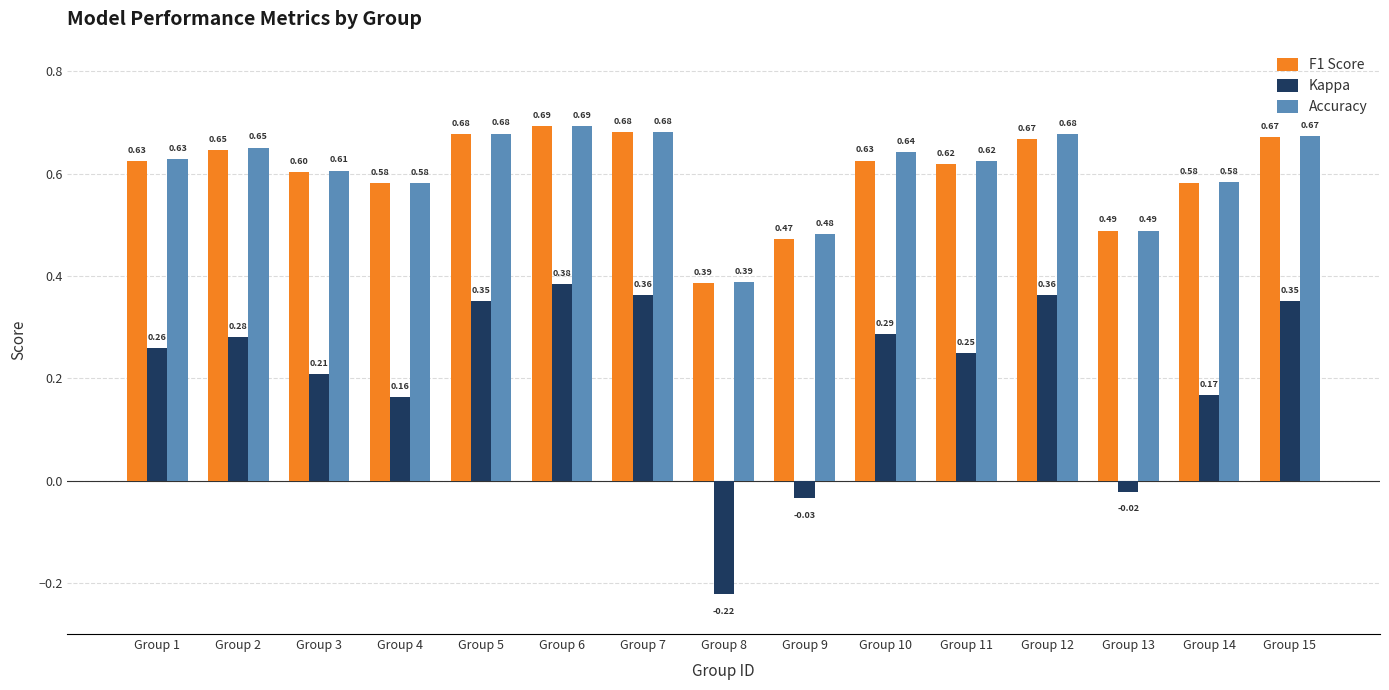

The F1 Score series shows 0.9 at Group 6. True or false?

False